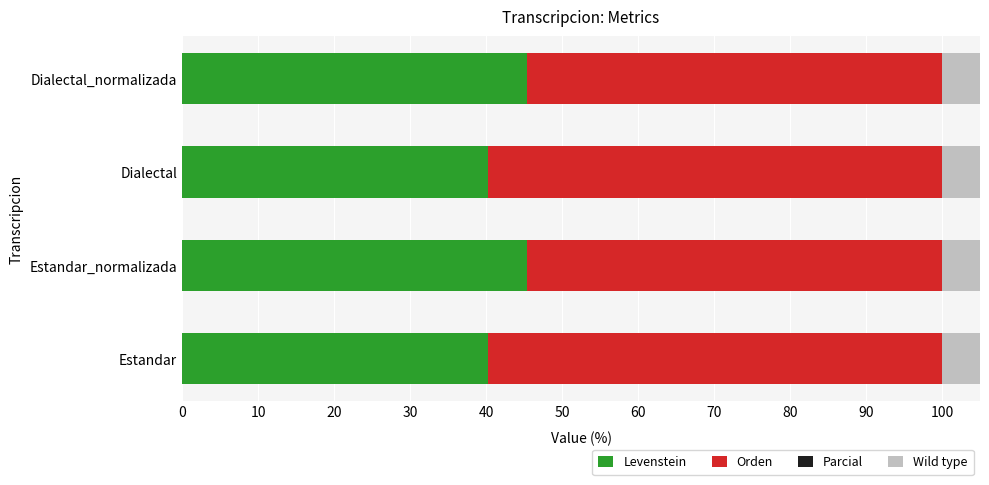

What is the minimum value for Parcial?

61.3